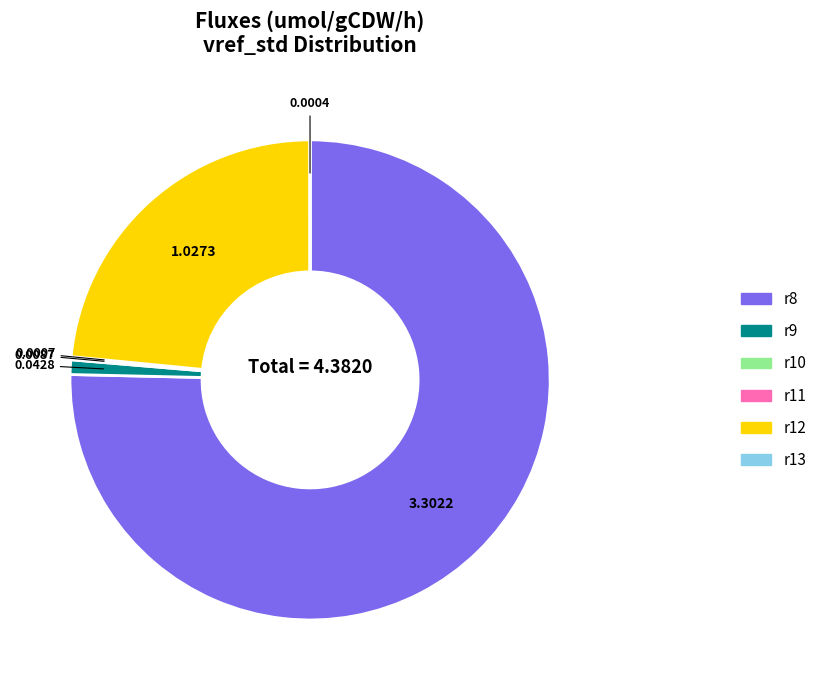

Which slice is the largest?

r8